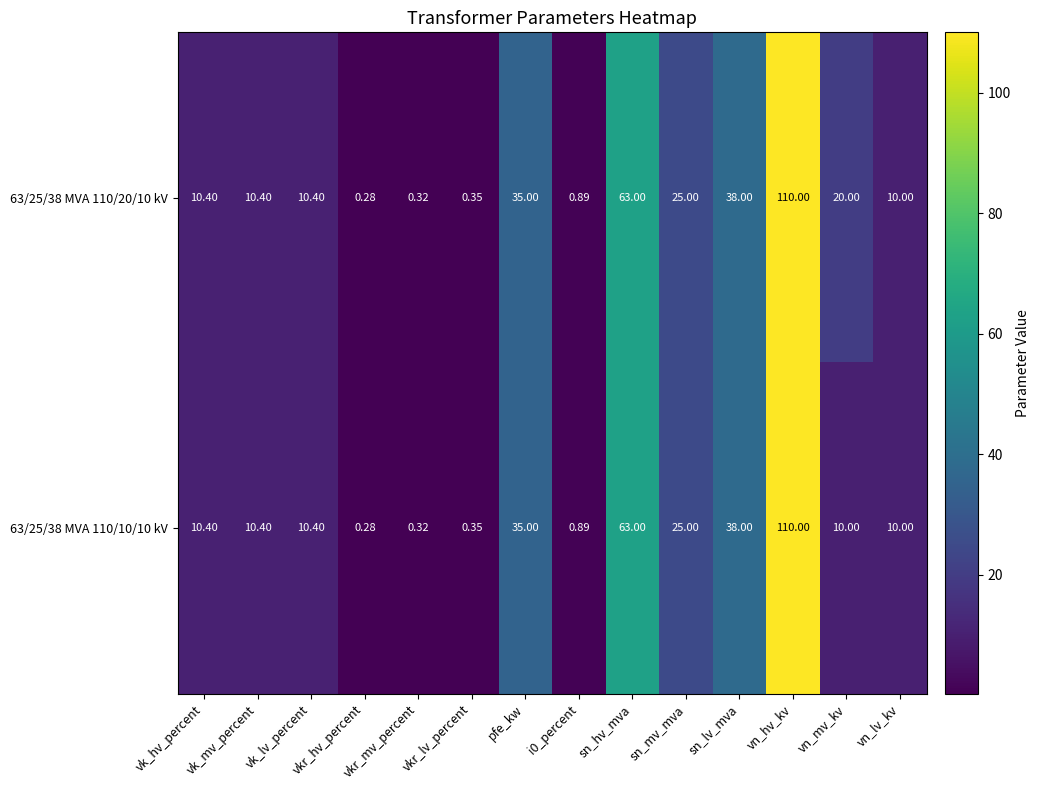

At which label does 63/25/38 MVA 110/10/10 kV first exceed 10?

vk_hv_percent